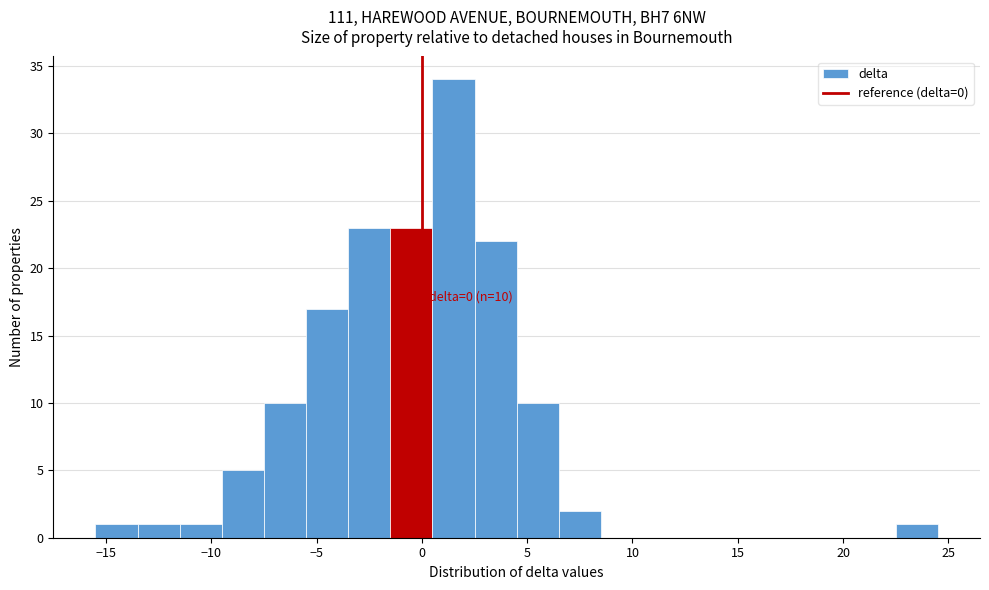

Over which range of the x-axis is the bar tallest?

0.5 to 2.5